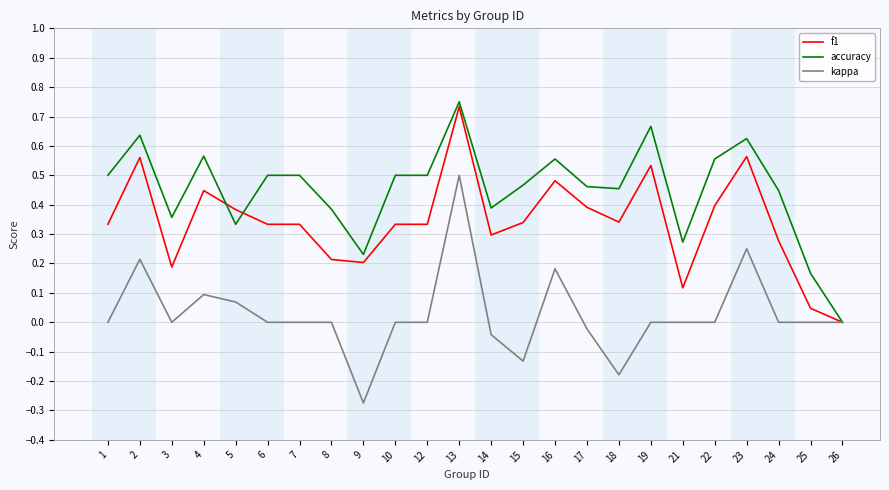

Rank the series by their average value, from highest to lowest.

accuracy, f1, kappa